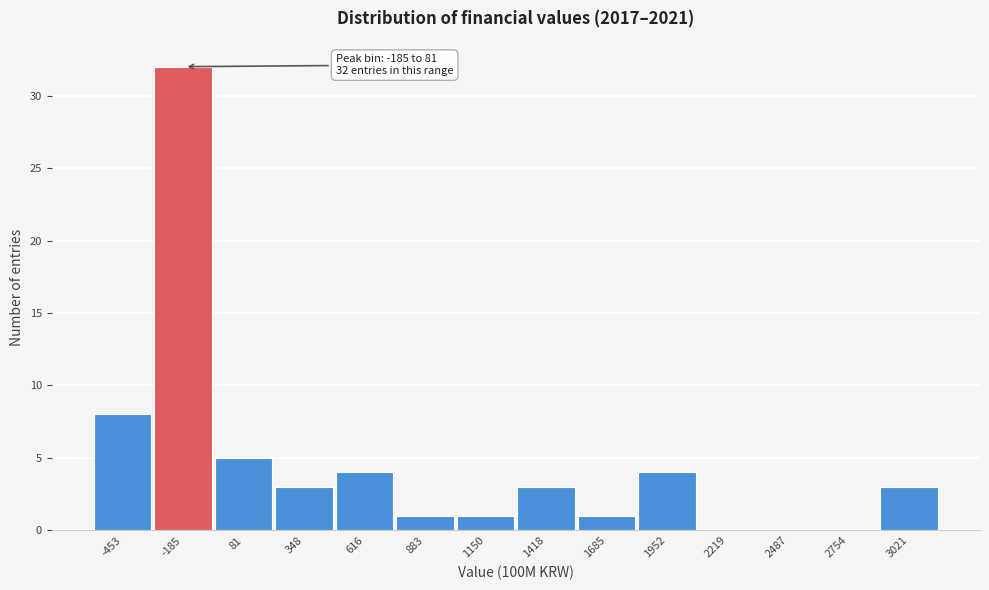

Reading left to right, list all the values displayed in this chart.

-453=8	-185=32	81=5	348=3	616=4	883=1	1150=1	1418=3	1685=1	1952=4	2219=0	2487=0	2754=0	3021=3